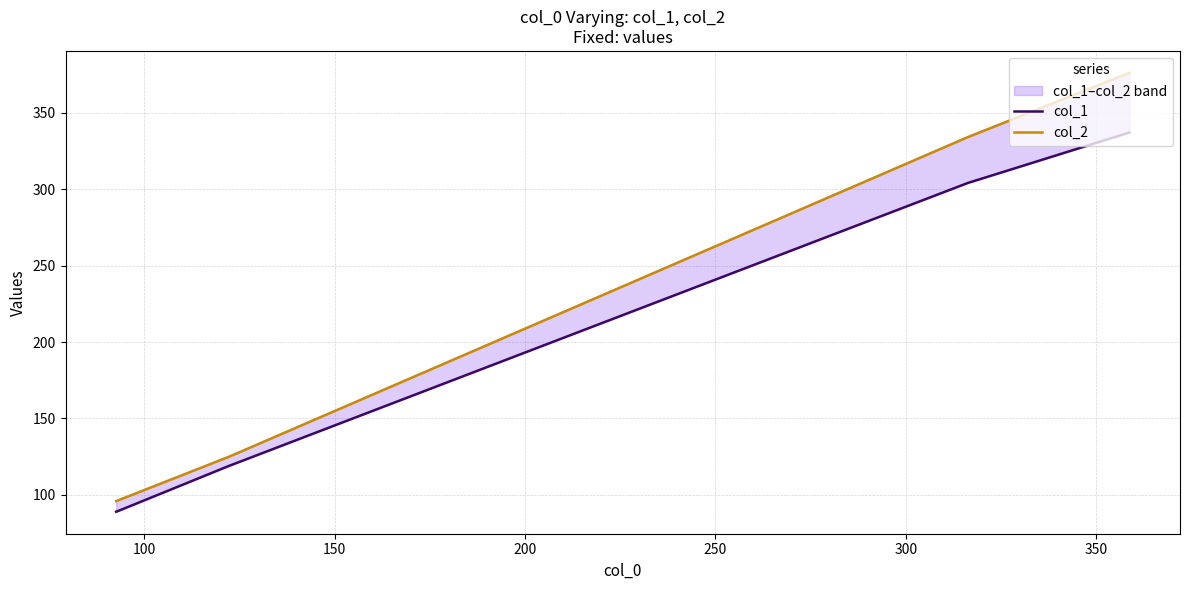

The value of col_1 at 100 is 194. True or false?

False